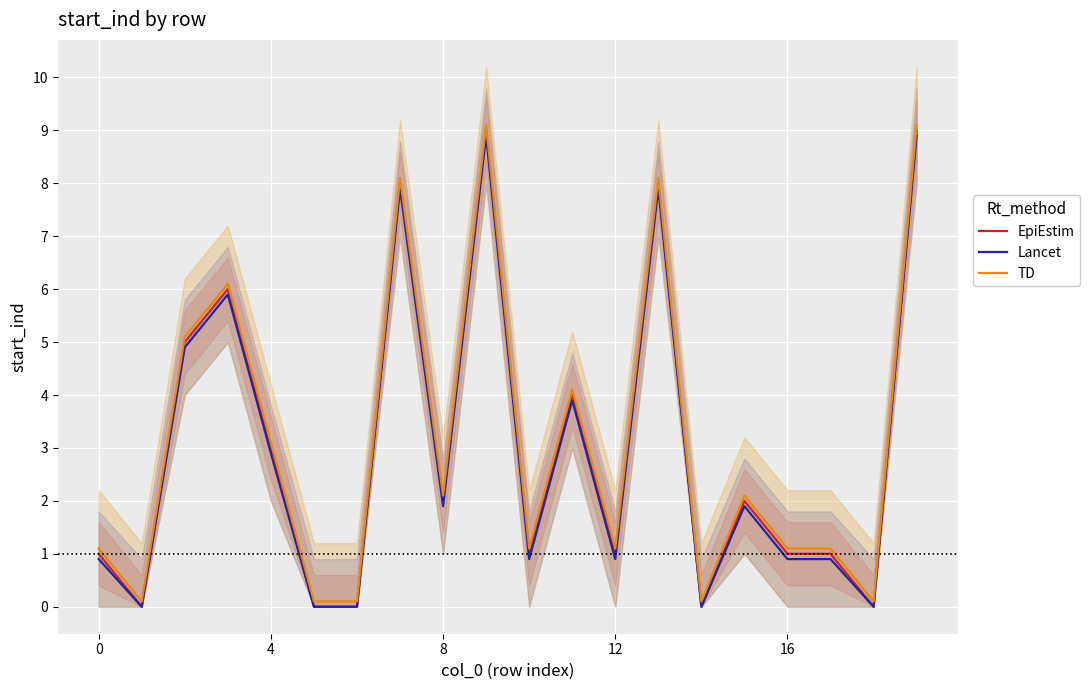

Is it true that Lancet equals 0.9 at 16?

True